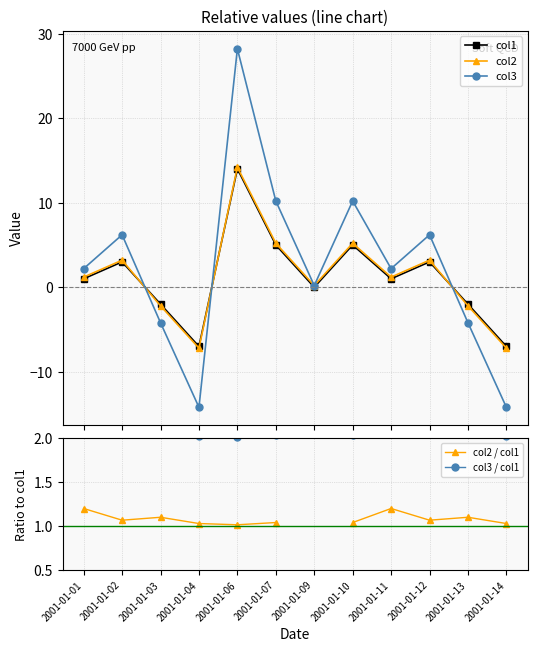

Where does the col2 series first go above 1?

2001-01-01